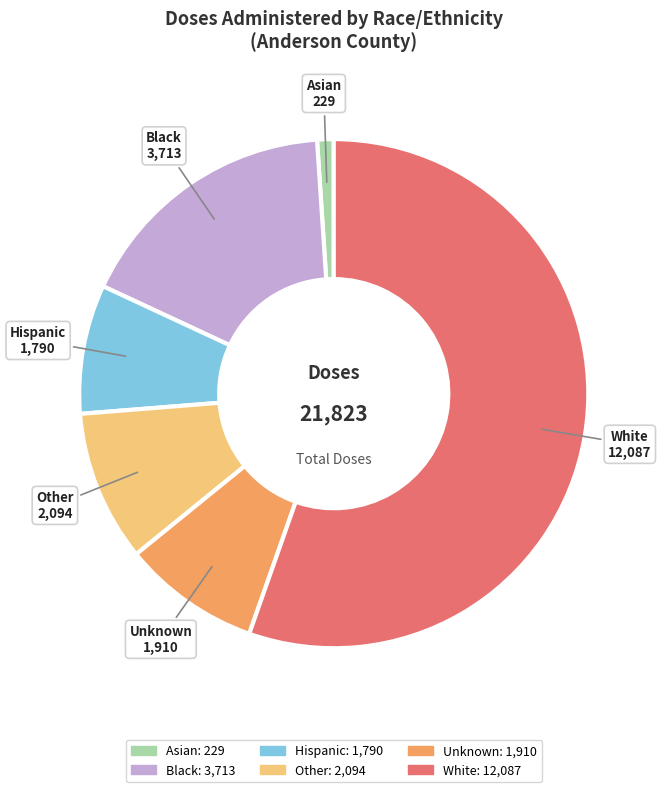

Which category has the biggest portion of the pie?

White